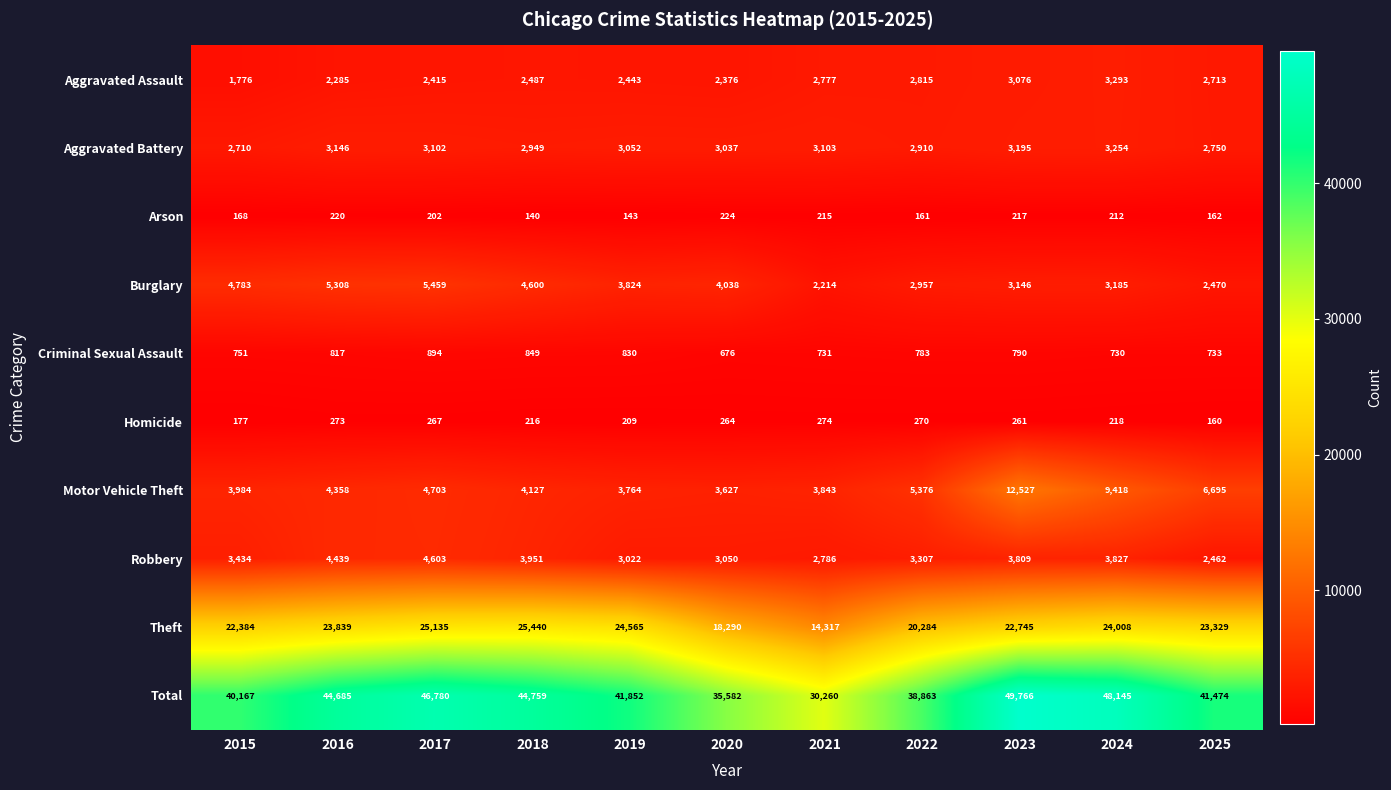

What is the difference between the Aggravated Battery values at 2018 and 2021?

154